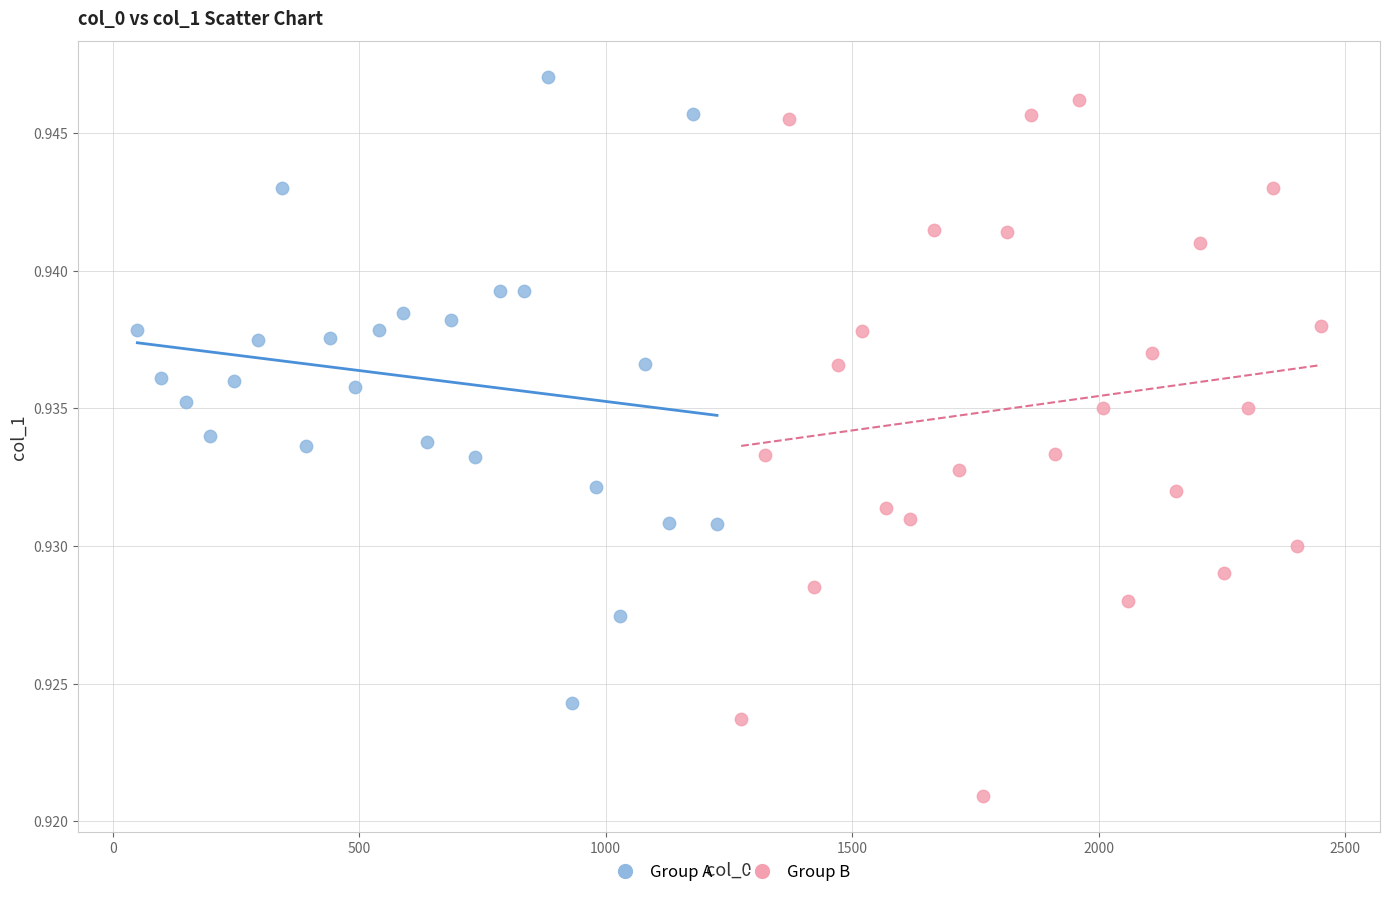

Which series reaches the minimum Y coordinate?

Group B